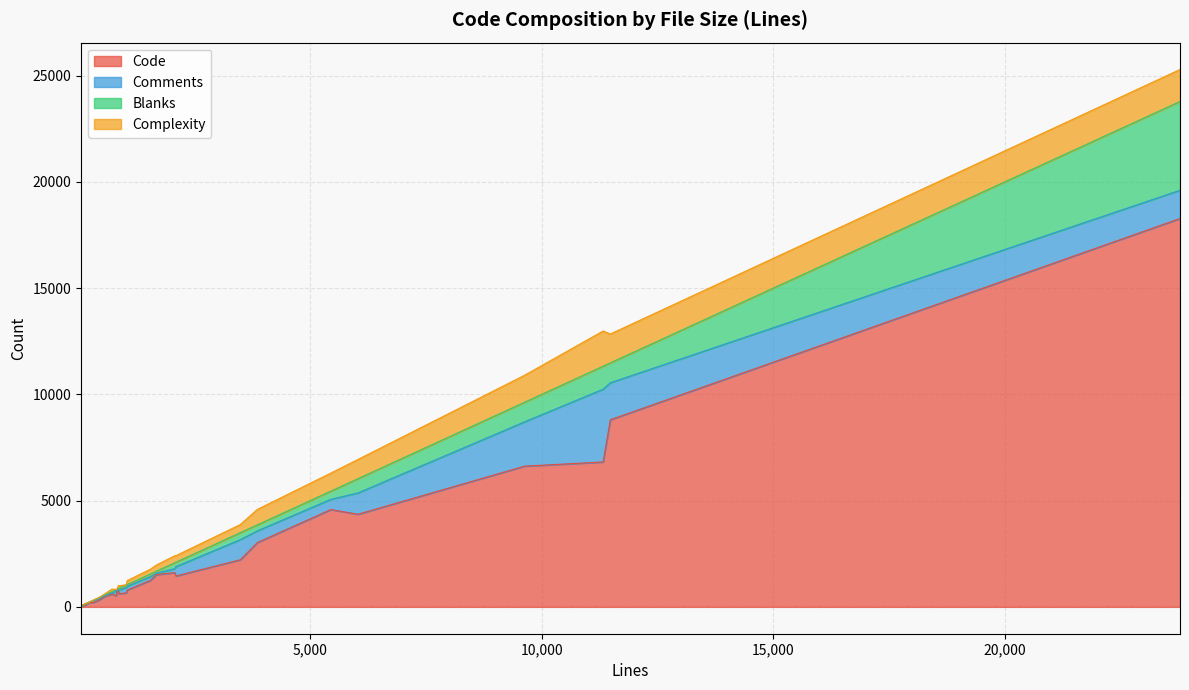

True or false: Code and Complexity intersect in this chart.

False